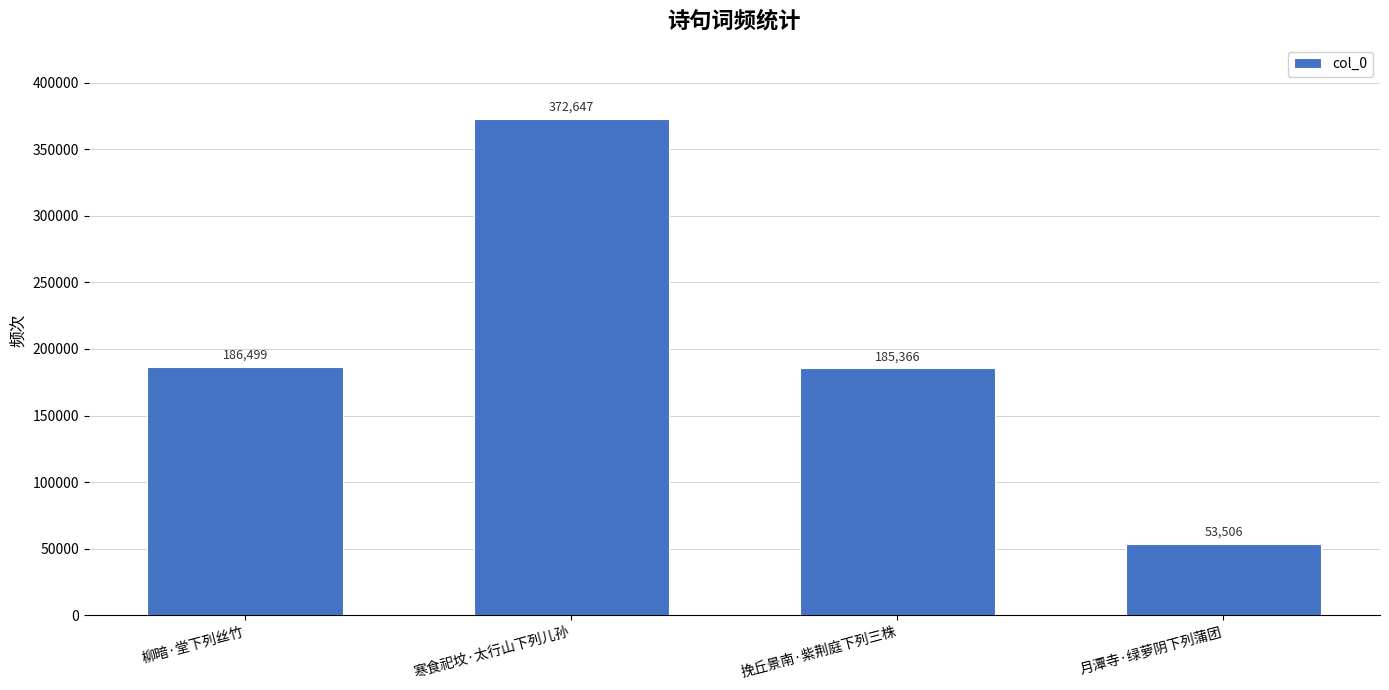

Does the chart contain any negative values?

No